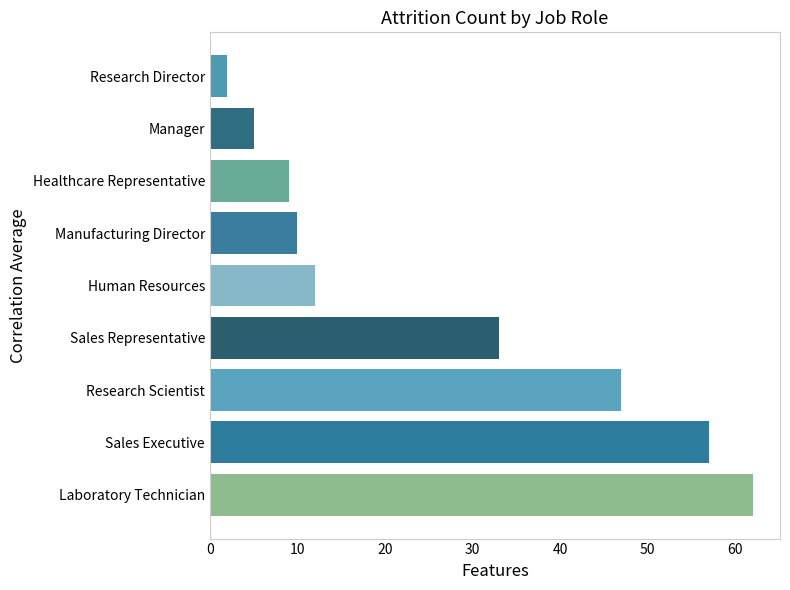

Which has a higher value, Manager or Sales Executive?

Sales Executive